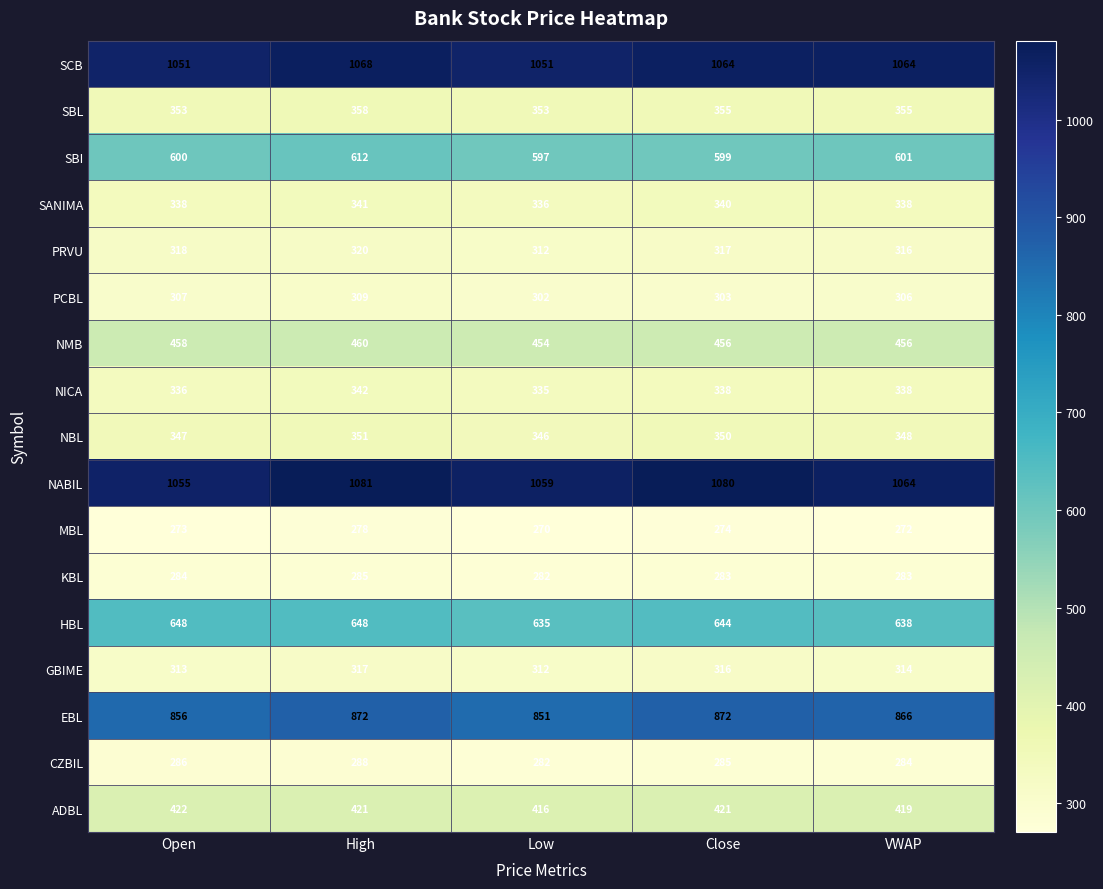

At which label does SCB reach its peak?

High